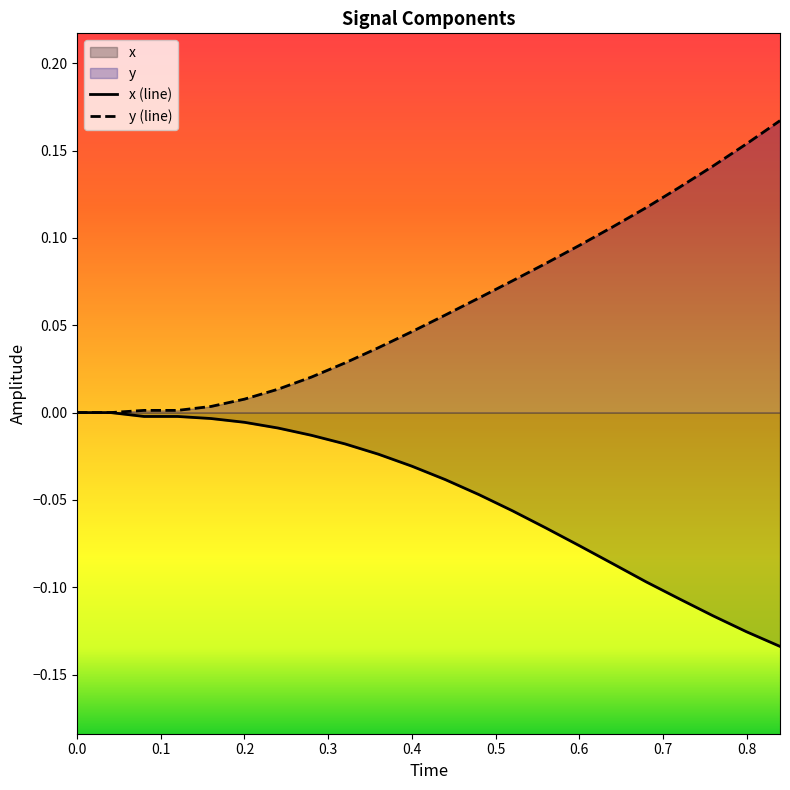

What is the maximum value for y?

0.2